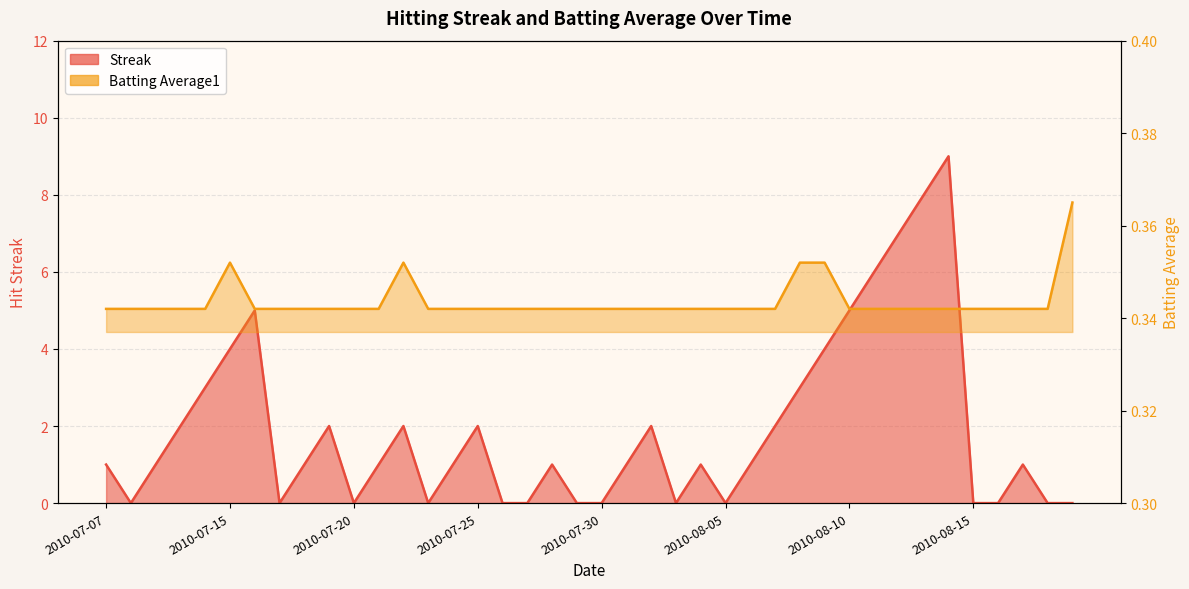

What is the minimum value for Batting Average1?

0.3